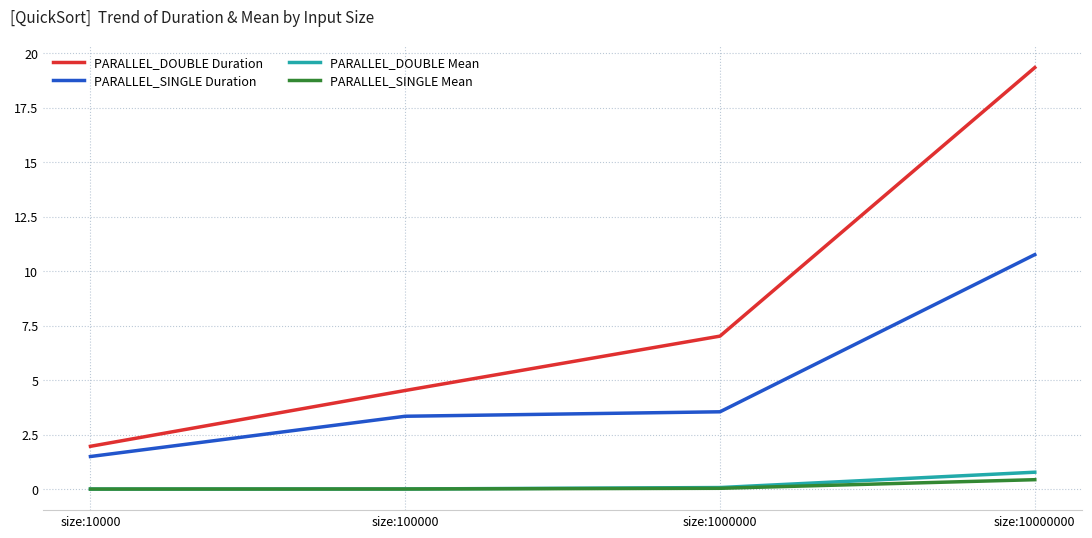

Does the chart display data point markers on the line(s)?

No